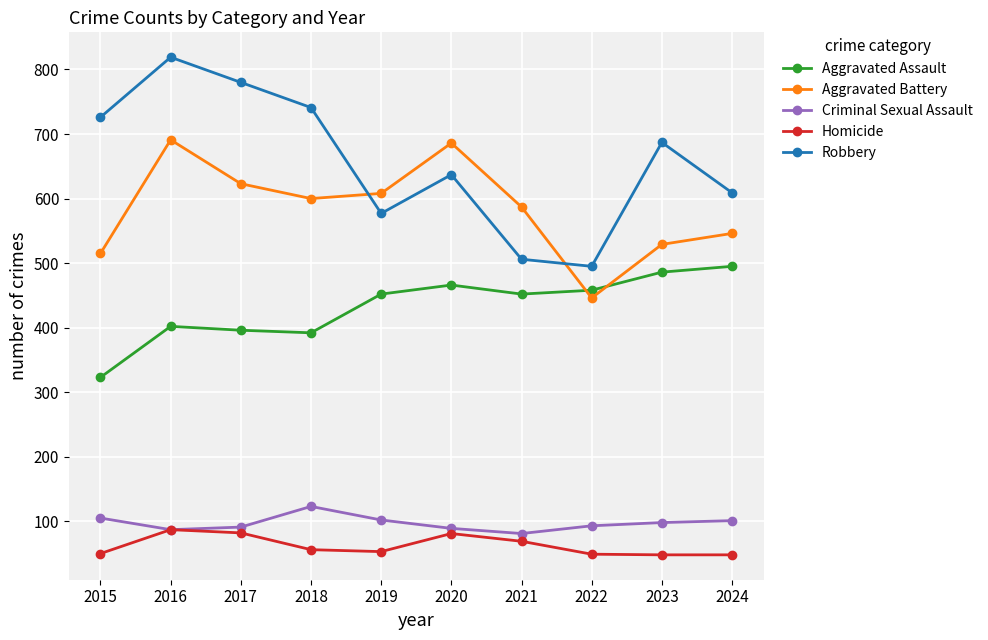

Where is the first local minimum for Robbery?

2019